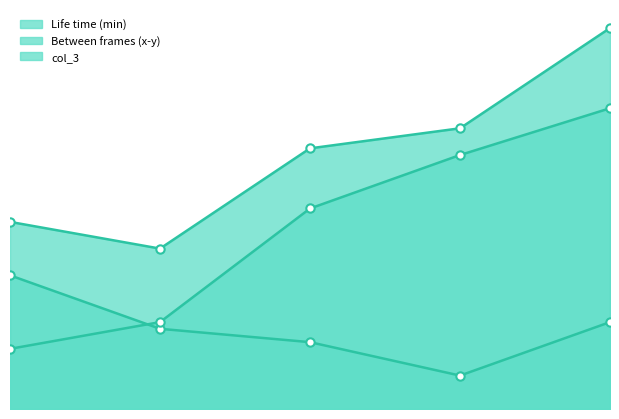

At which label is Life time (min) line closest to 12?

2.0